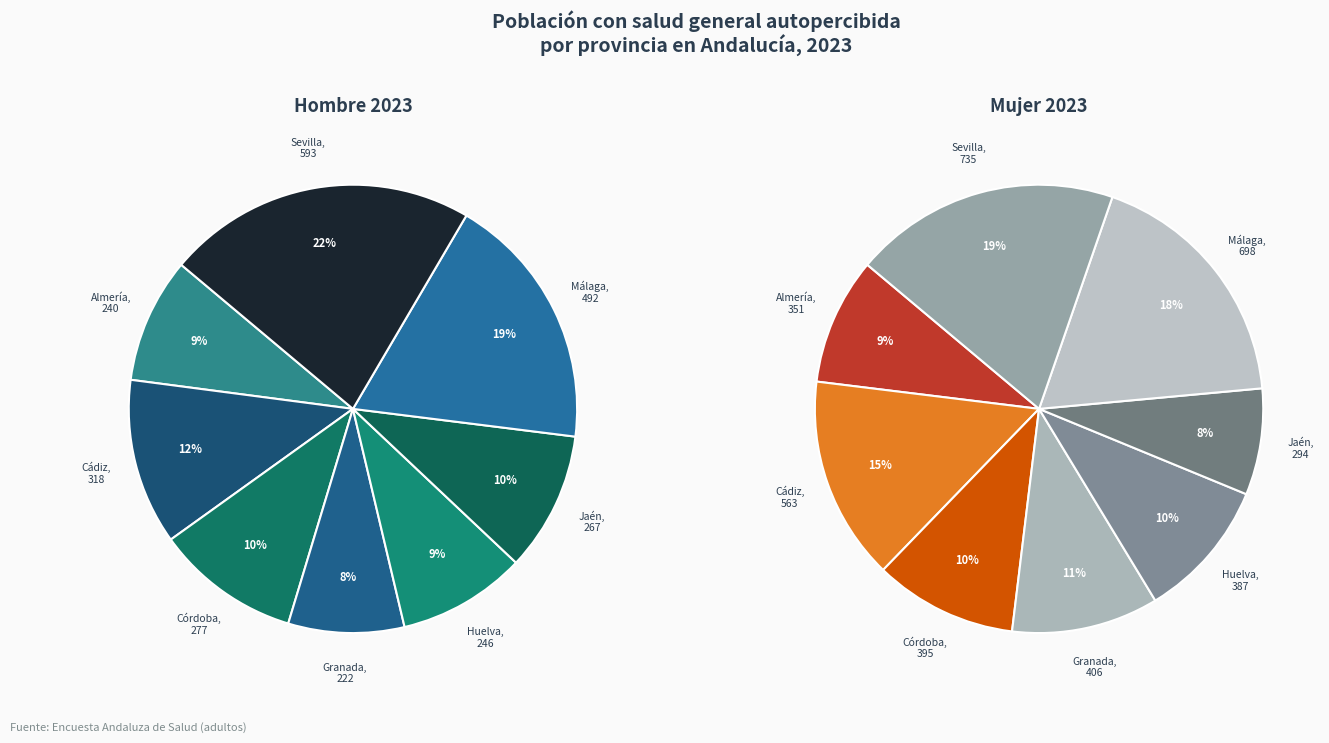

Is there any slice that represents more than half of the pie?

No